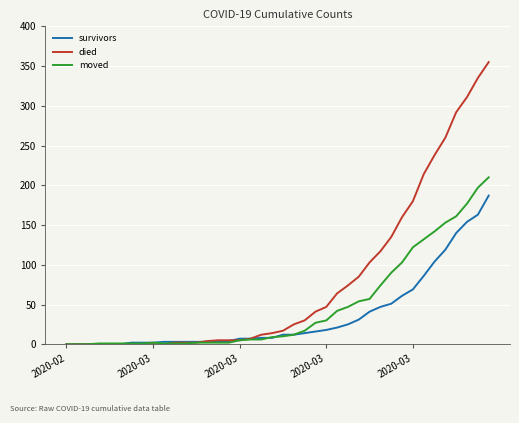

Rank the series by their maximum value, from highest to lowest.

died, moved, survivors